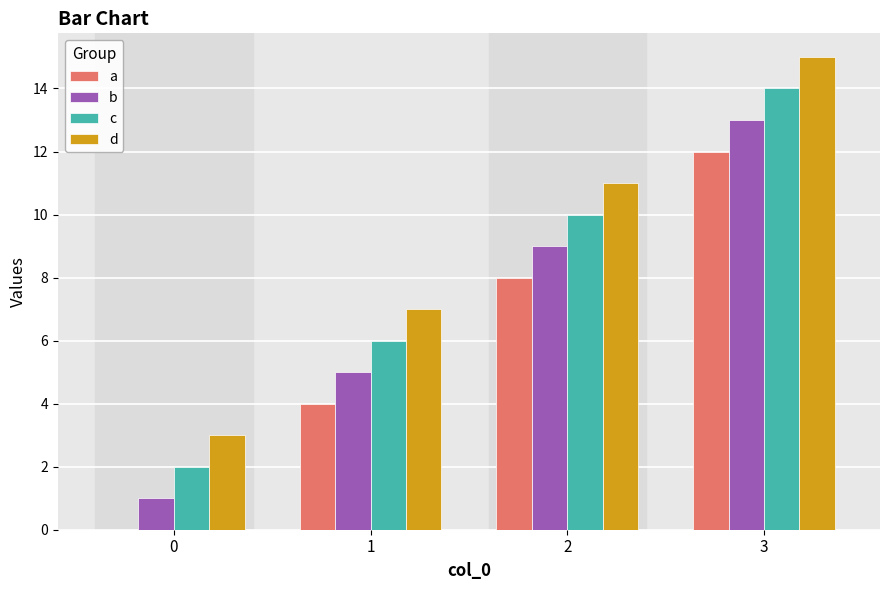

Are the bars grouped side by side (vs. stacked)?

Yes